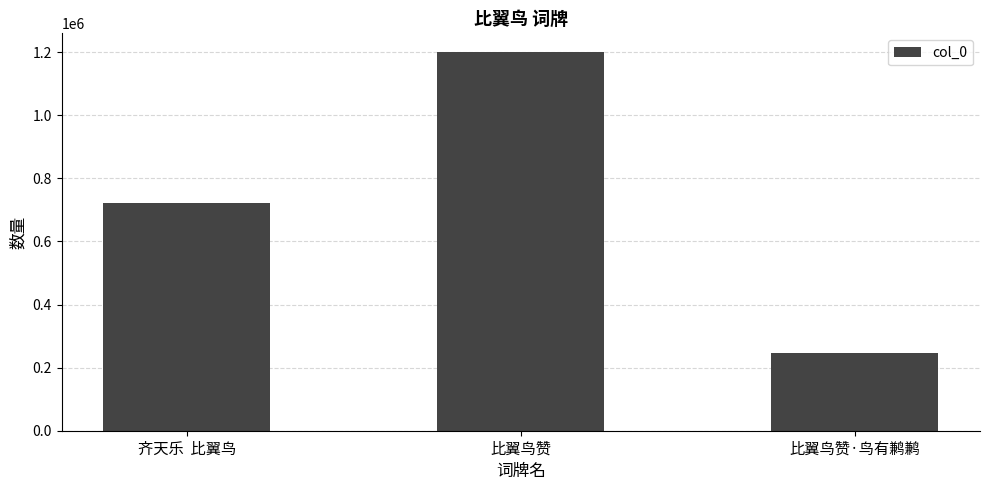

List the labels in order of value, smallest first.

比翼鸟赞·鸟有鹣鹣, 齐天乐  比翼鸟, 比翼鸟赞